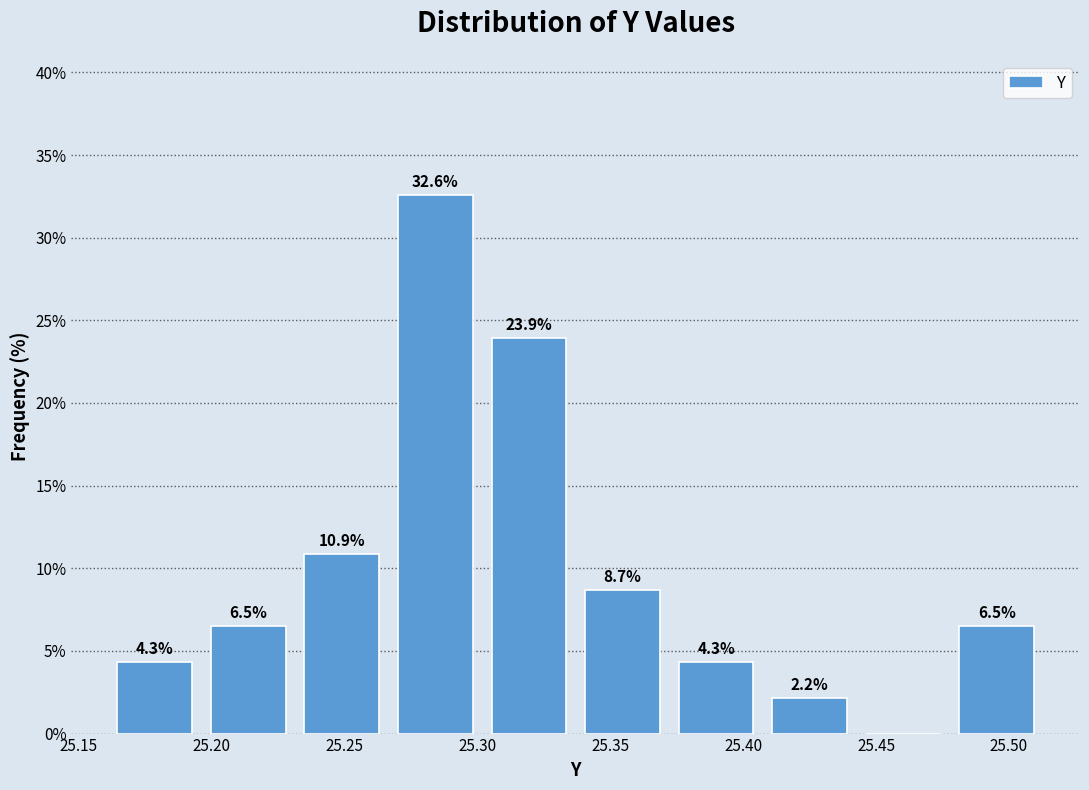

Over which range of the x-axis is the bar tallest?

25.265 to 25.300